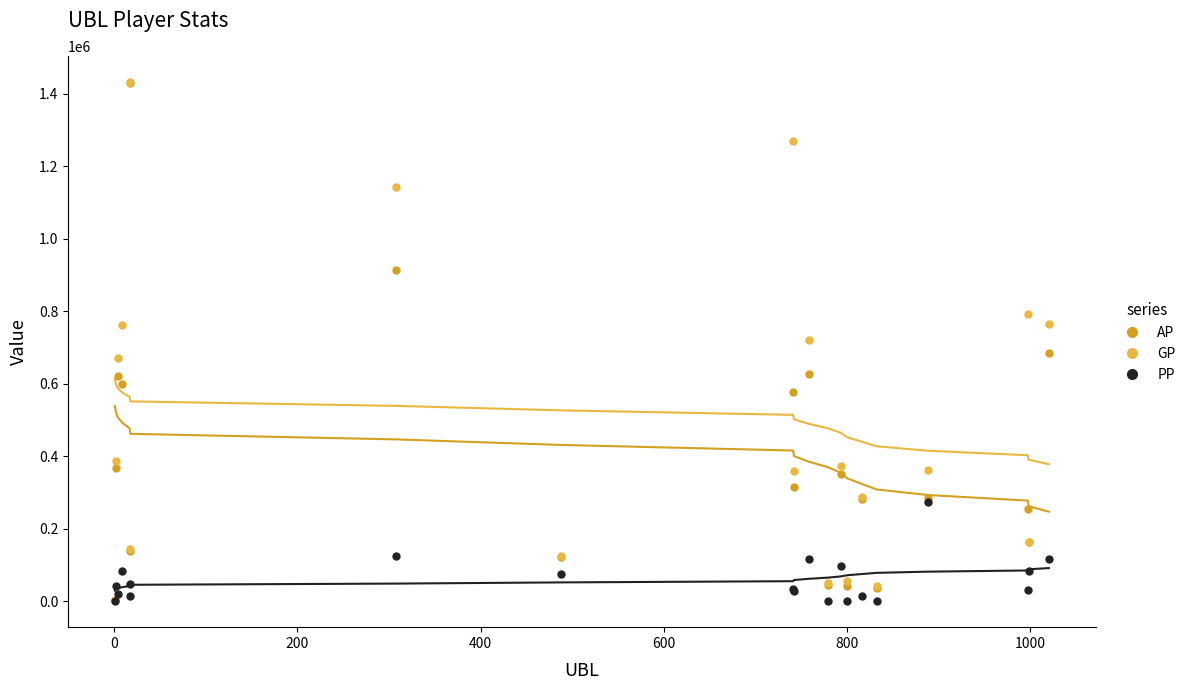

Does the chart display data point markers on the line(s)?

No